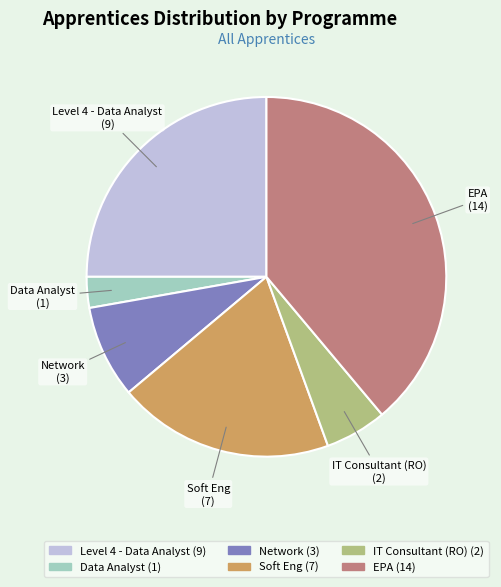

Is there any slice that represents more than half of the pie?

No